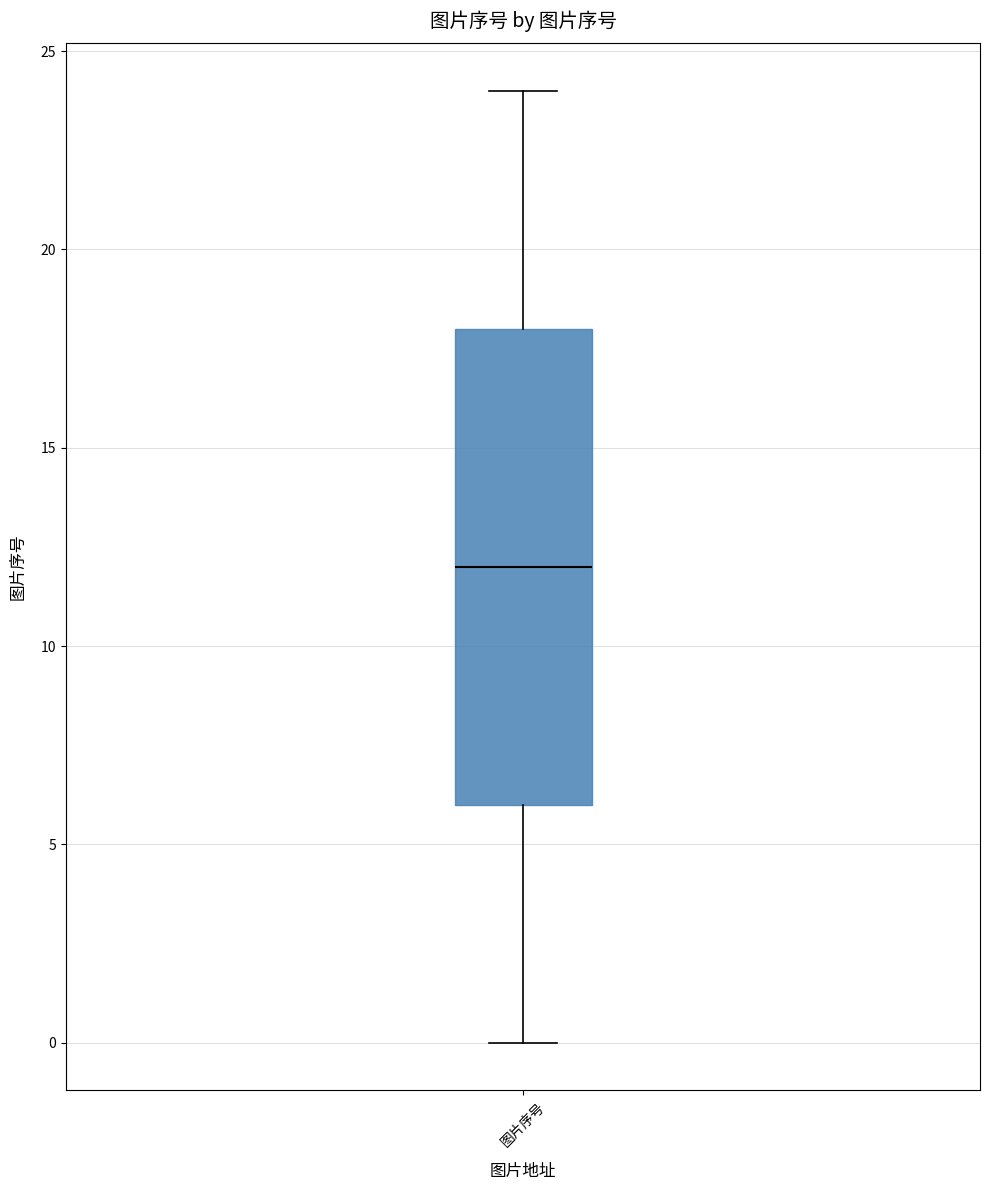

Transcribe this box plot: give where the median line is, the range the box spans, and where the two whiskers end, as read against the y-axis. The values are not printed on the chart, so give them approximately, as read against the axis.

median 12, box 6 to 18, whiskers 0 to 24